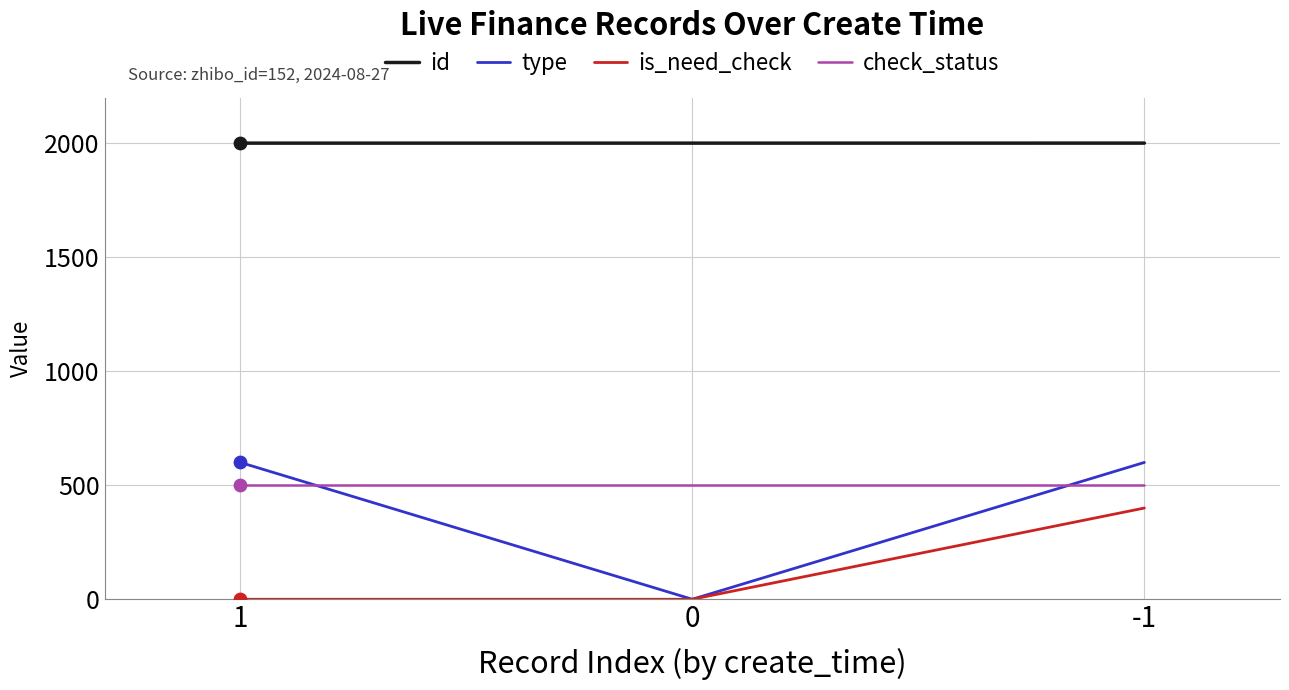

What are all the series names shown in the legend?

id, type, is_need_check, check_status